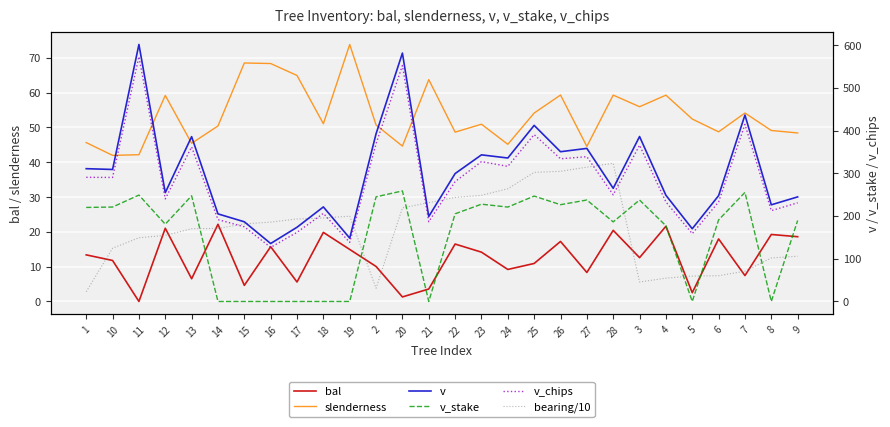

What is the sum of the v values at 1 and 10?

619.5